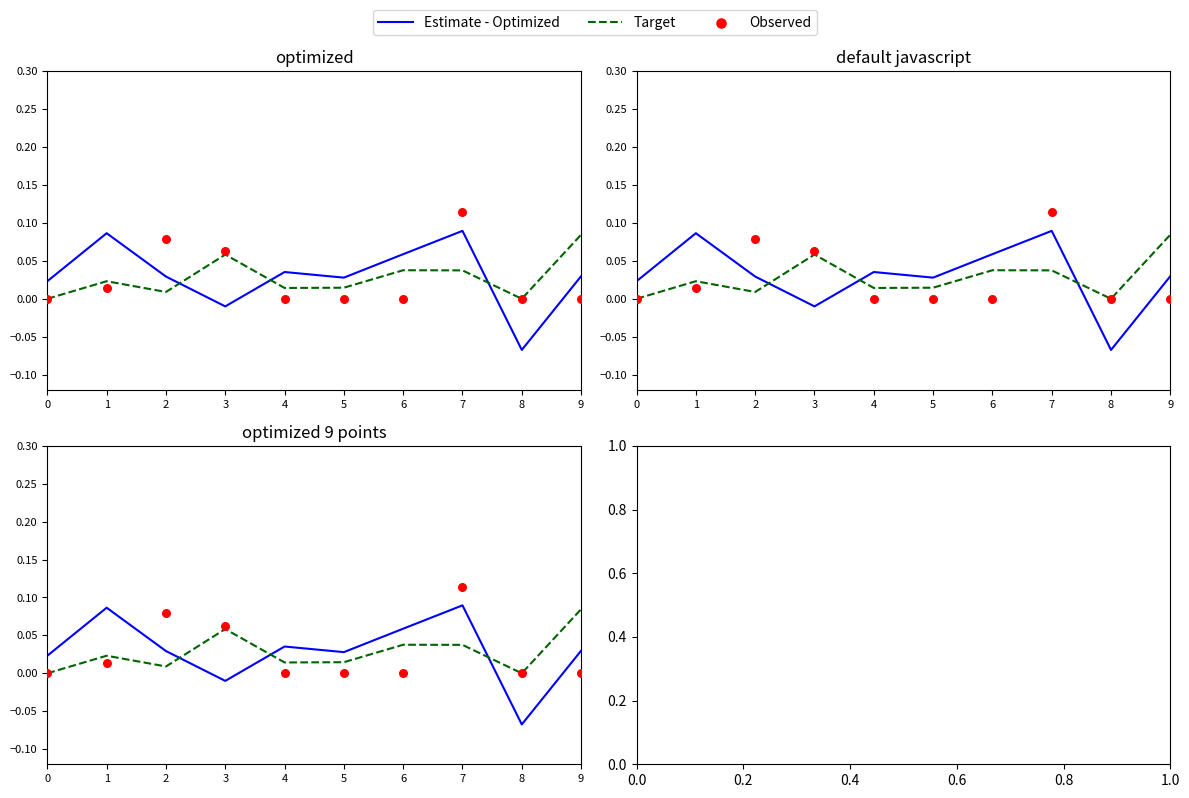

Which series has the largest Y range (max minus min)?

Estimate - Optimized